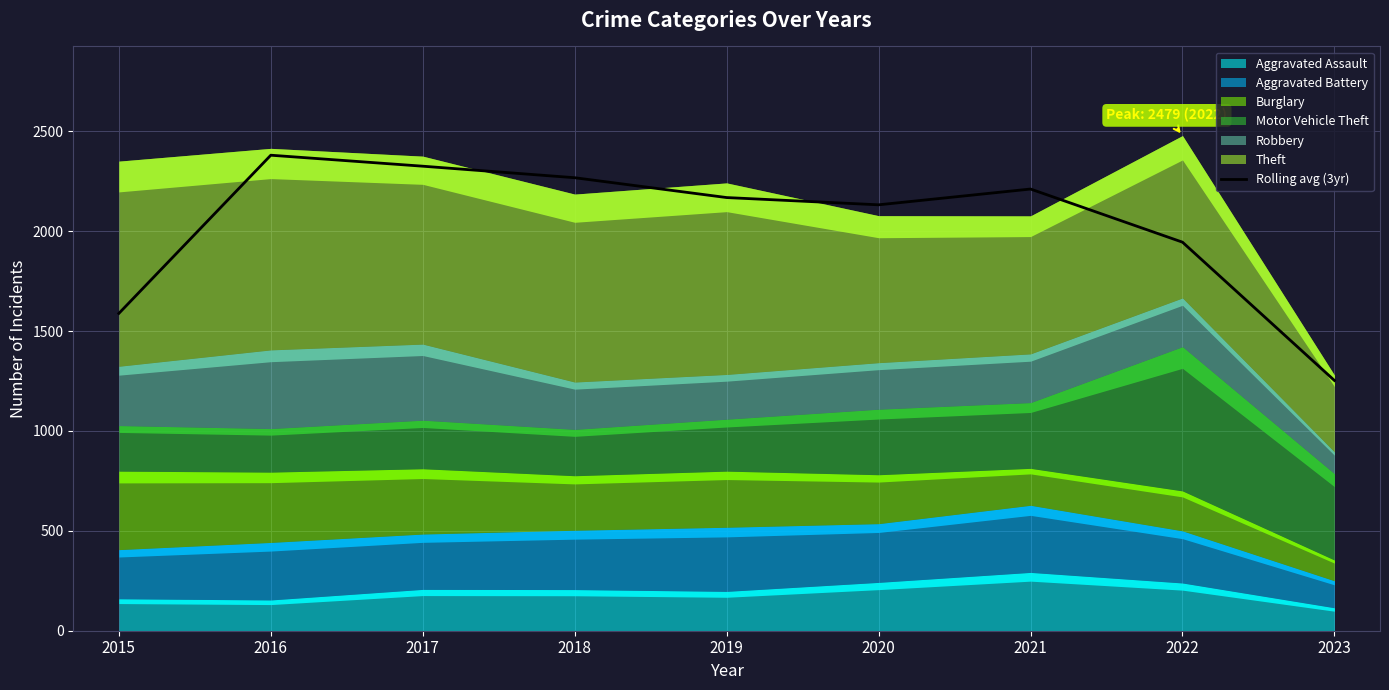

How many data points are above 2168?

5